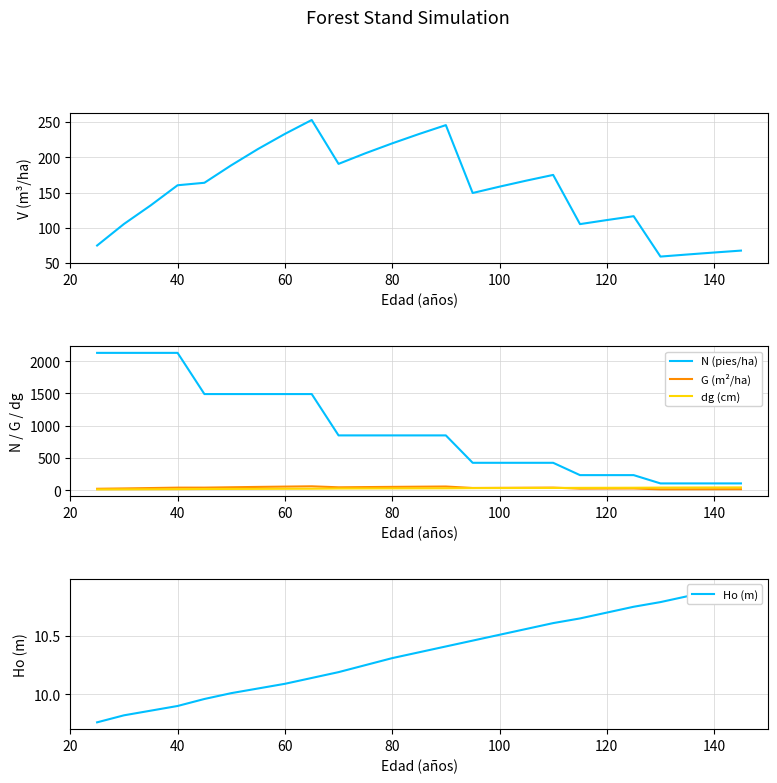

True or false: dg (cm) has a value of 21.8 at 60.

True